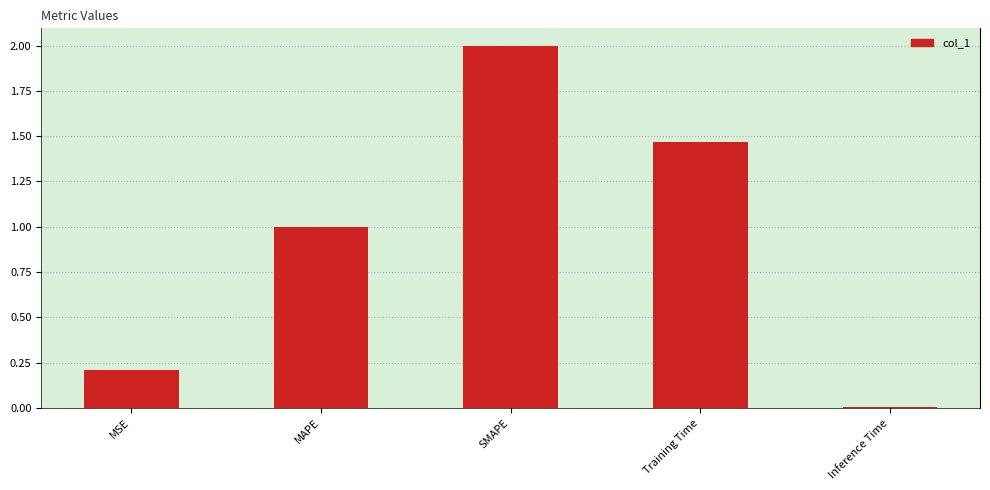

Reading left to right, list all the values displayed in this chart.

0.2	1.0	2.0	1.5	0.0